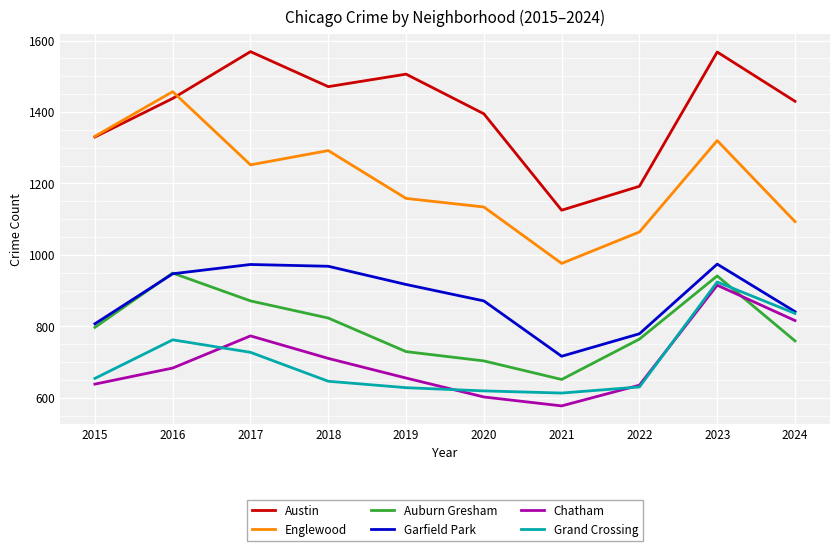

What is the total value across all series at 2018?

5910